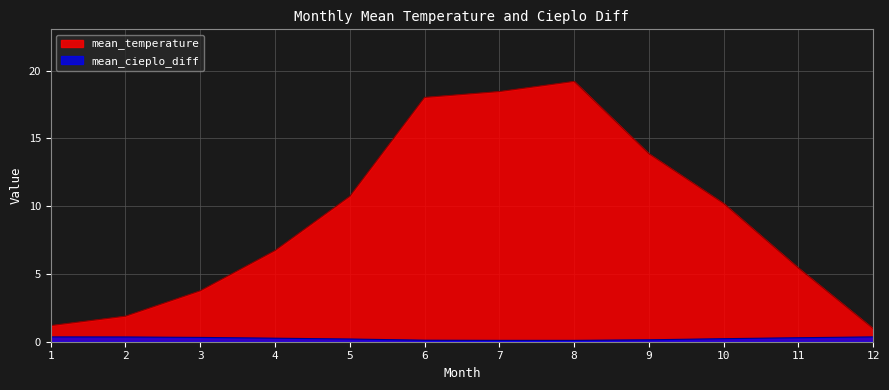

Which series changed the most between 2 and 8?

mean_temperature